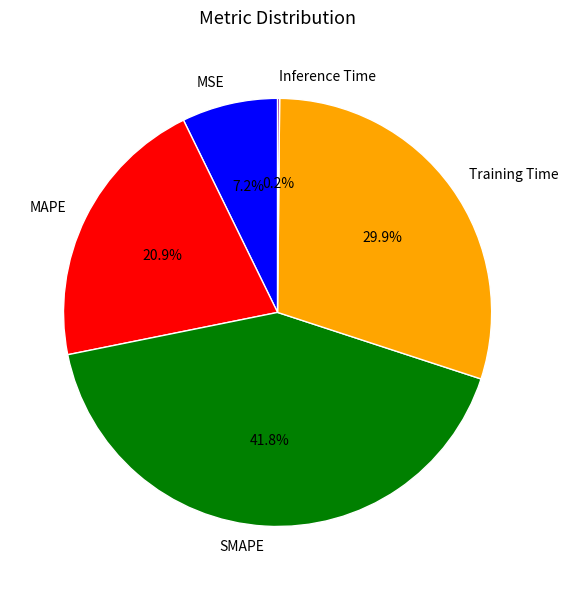

What percentage do MAPE and Training Time together represent?

50.8%